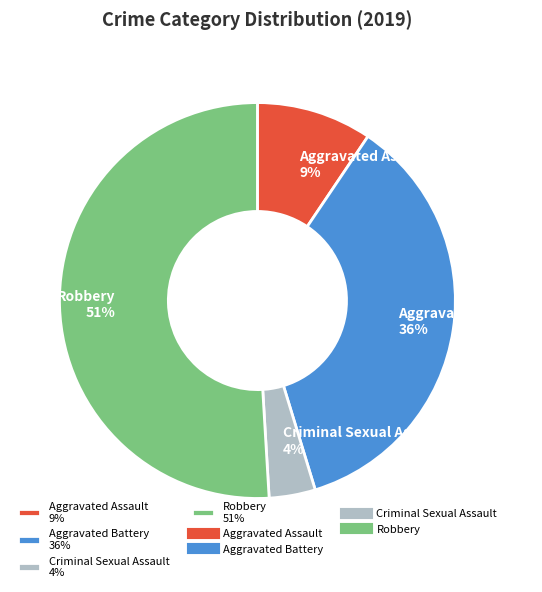

To the nearest percent, what is the difference between the largest and smallest slice percentages?

47%